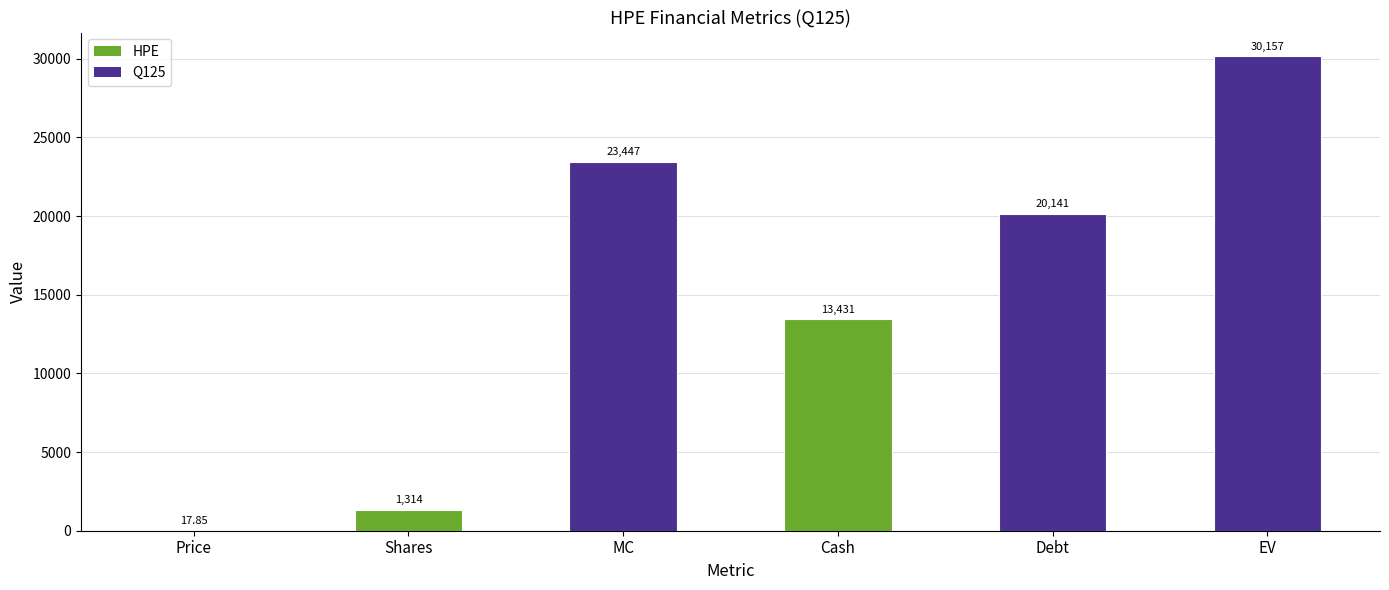

Which category has the highest value across all series?

EV